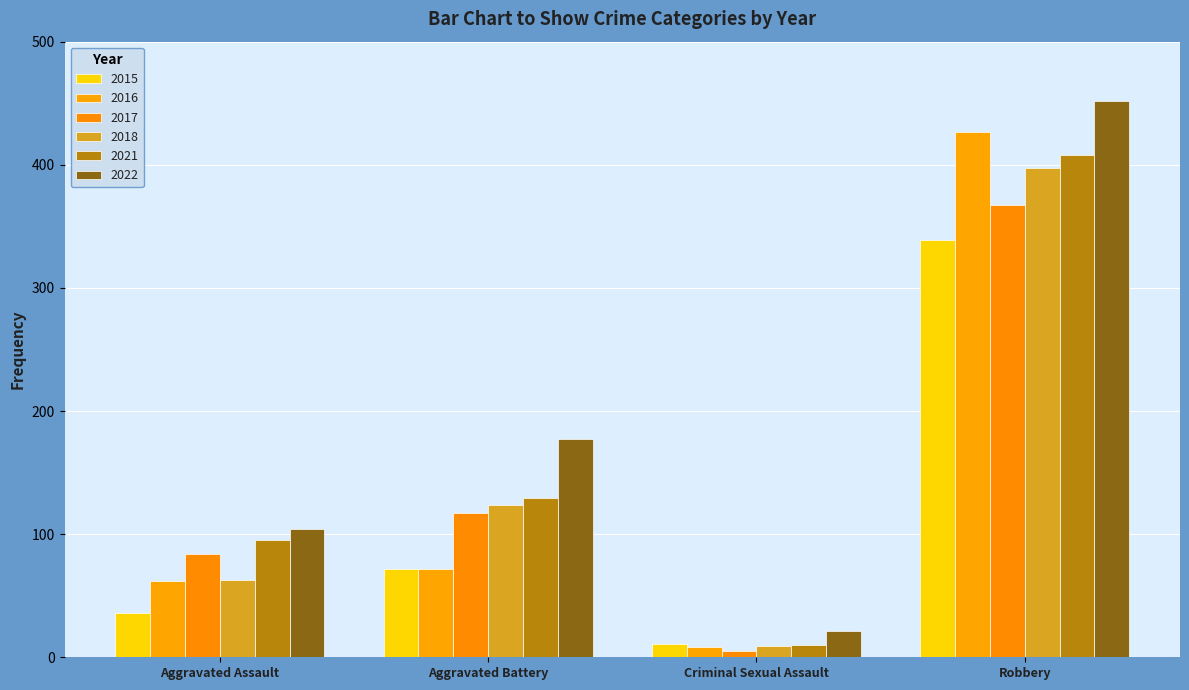

Which series has the widest spread of values?

2022